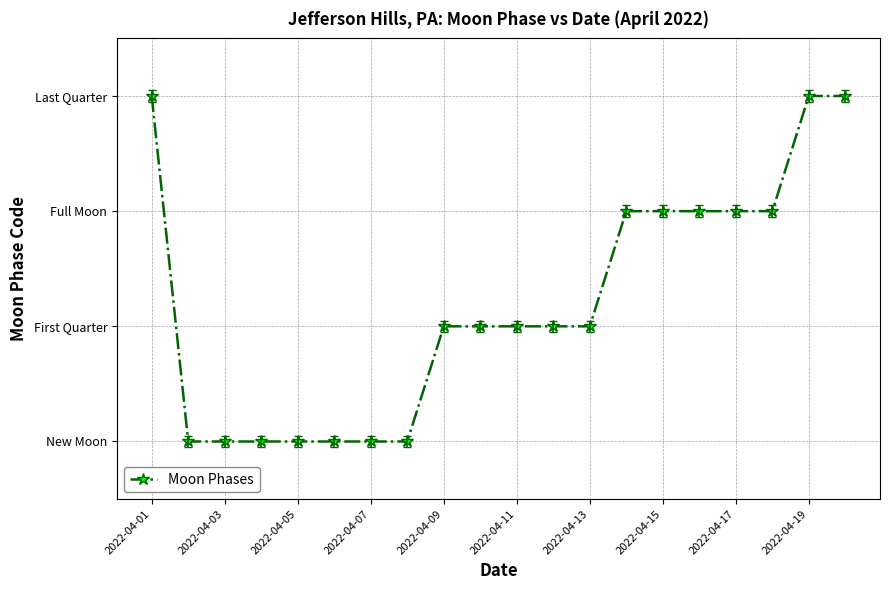

What is the difference between the maximum and minimum values?

3